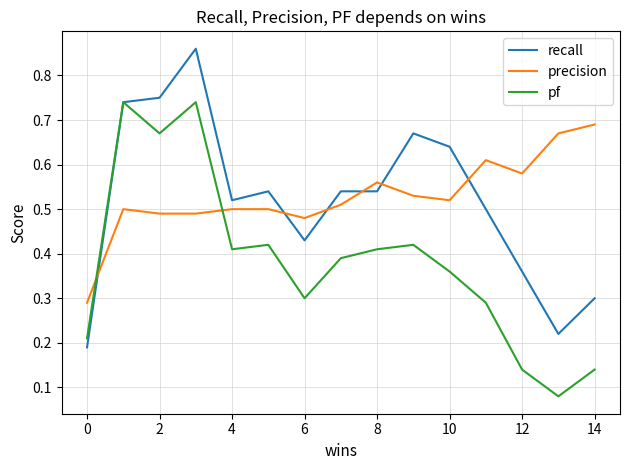

List the series in order of their peak value, lowest first.

precision, pf, recall